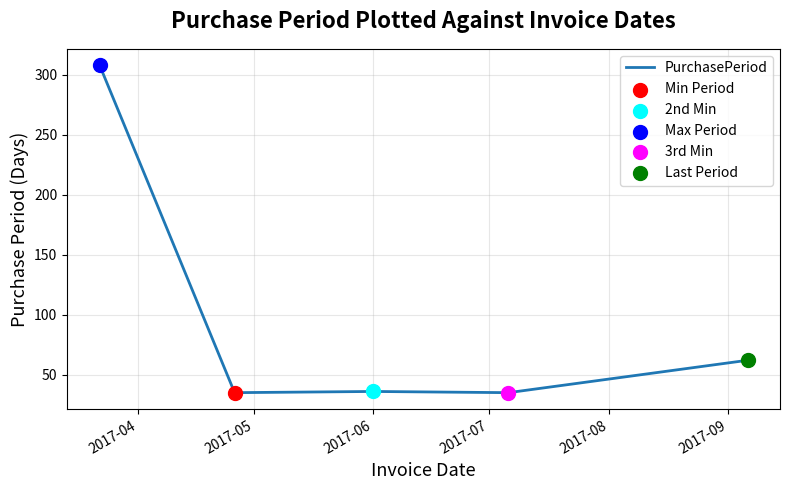

What is the difference between the second highest and second lowest values?

27